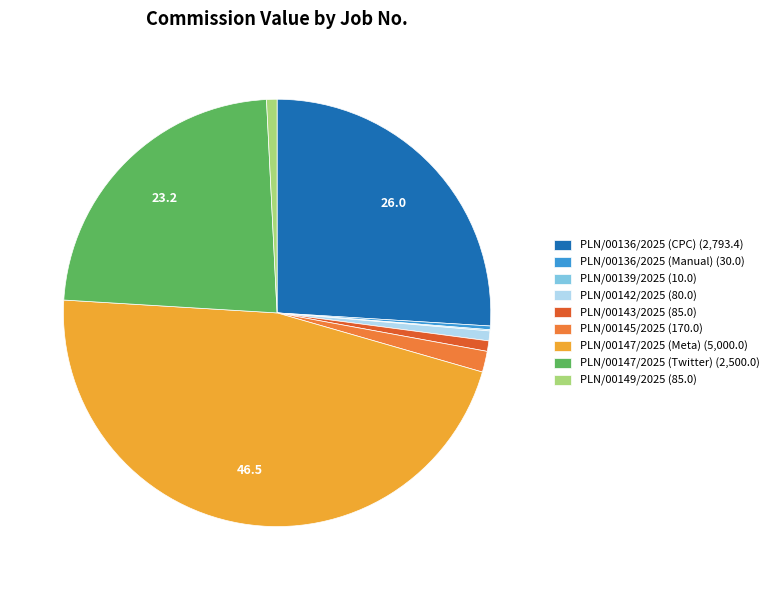

Is the sum of PLN/00136/2025 (Manual) (30.0) and PLN/00147/2025 (Meta) (5,000.0) greater than half?

No